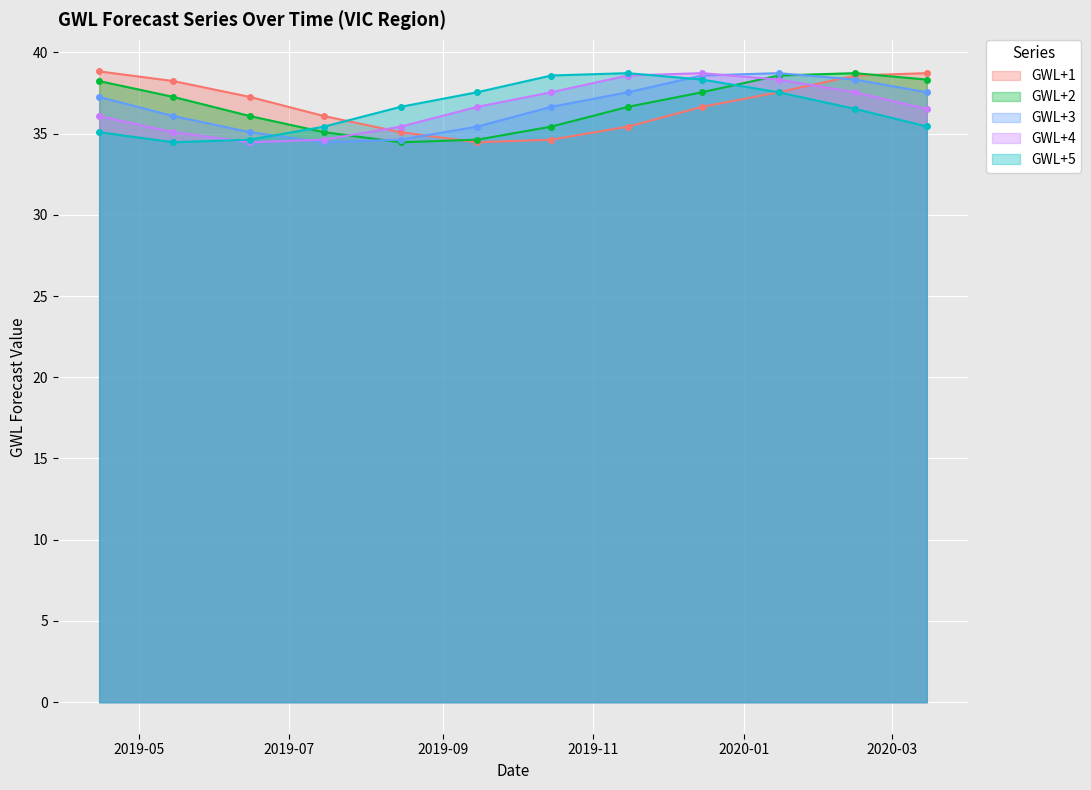

Which series has the largest range (max minus min)?

GWL+1